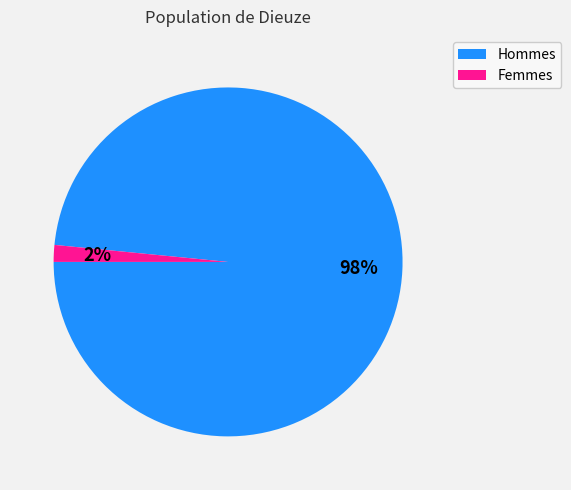

To the nearest percent, what is the average slice percentage?

50%